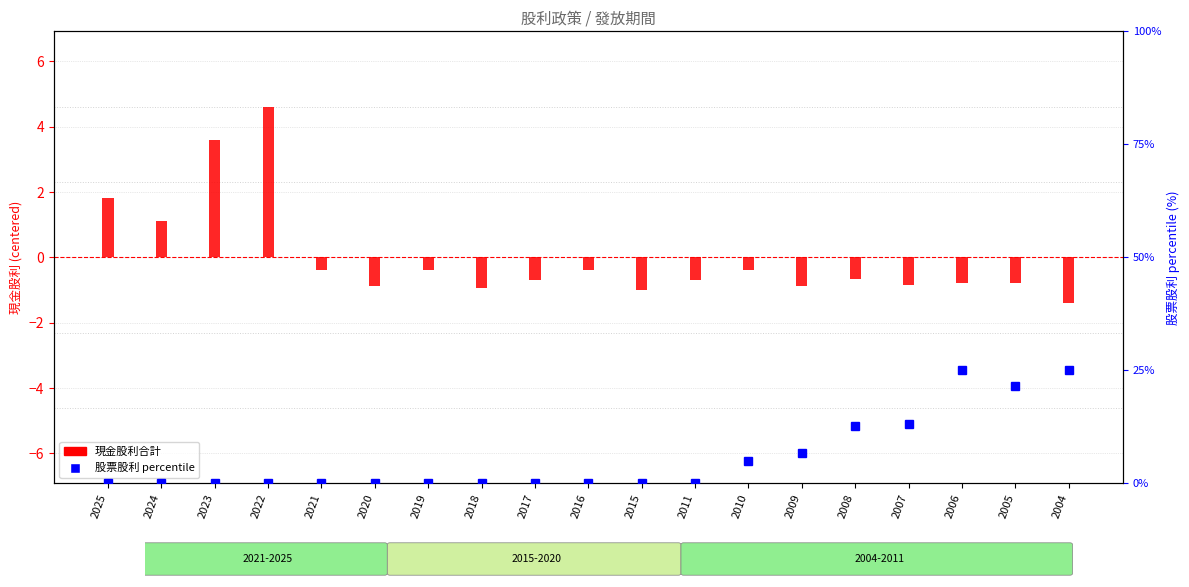

What is the greatest value displayed?

4.6